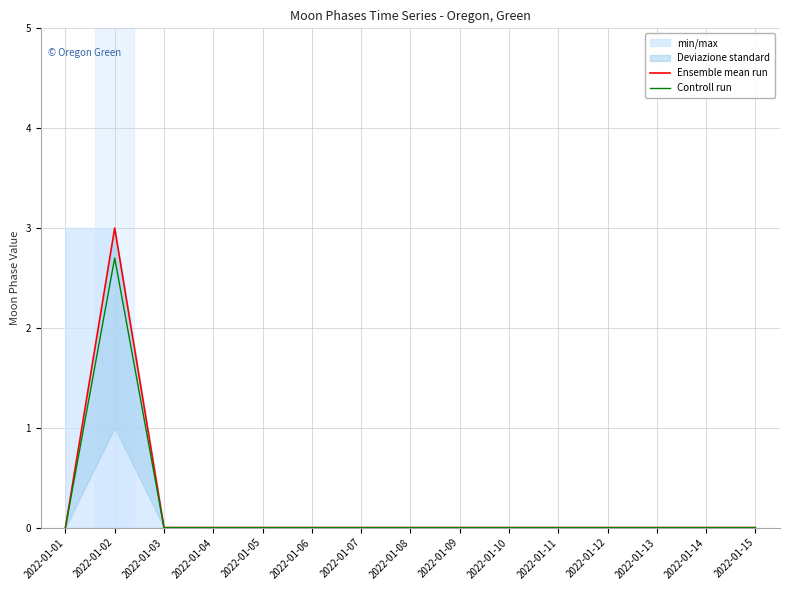

Is it true that Controll run equals 0.0 at 2022-01-09?

True